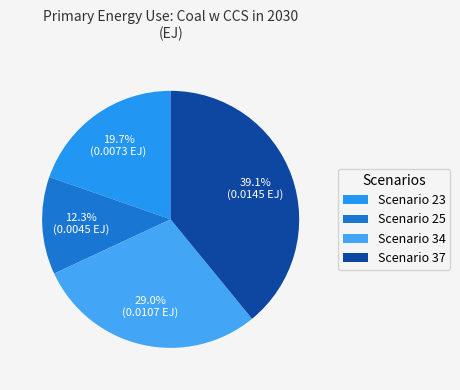

Count the number of slices in the pie.

4